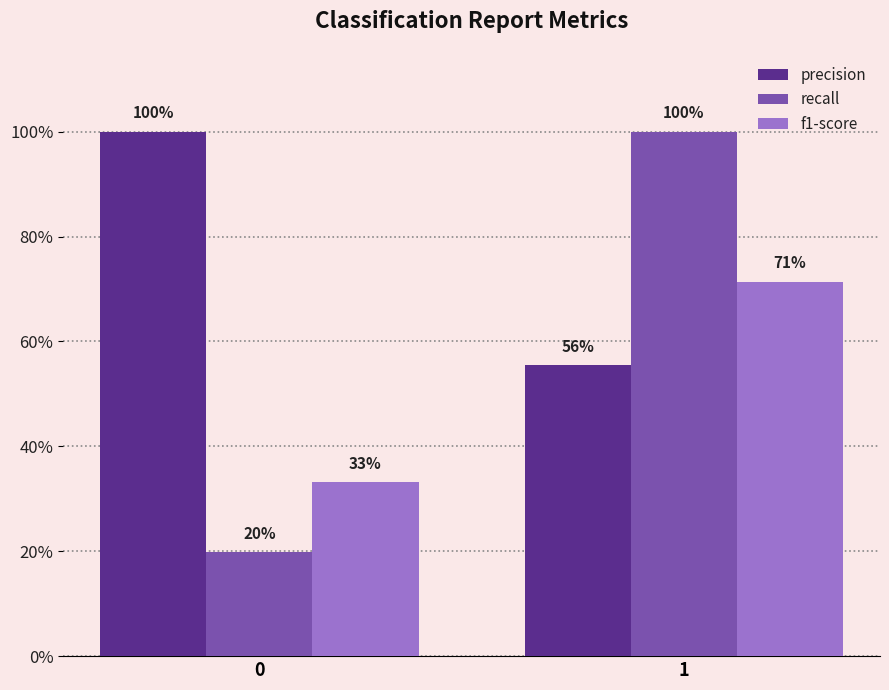

What is the maximum value shown in the chart?

1.0